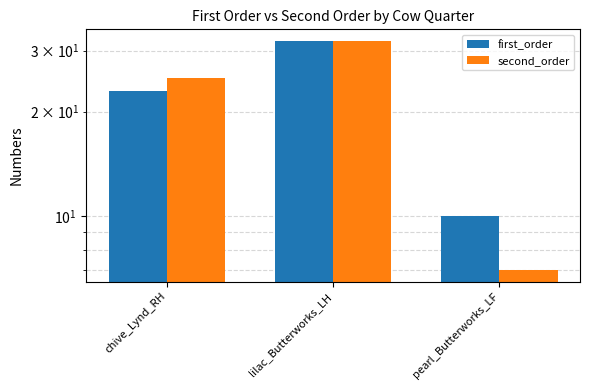

List the series in order of their overall mean, lowest first.

second_order, first_order